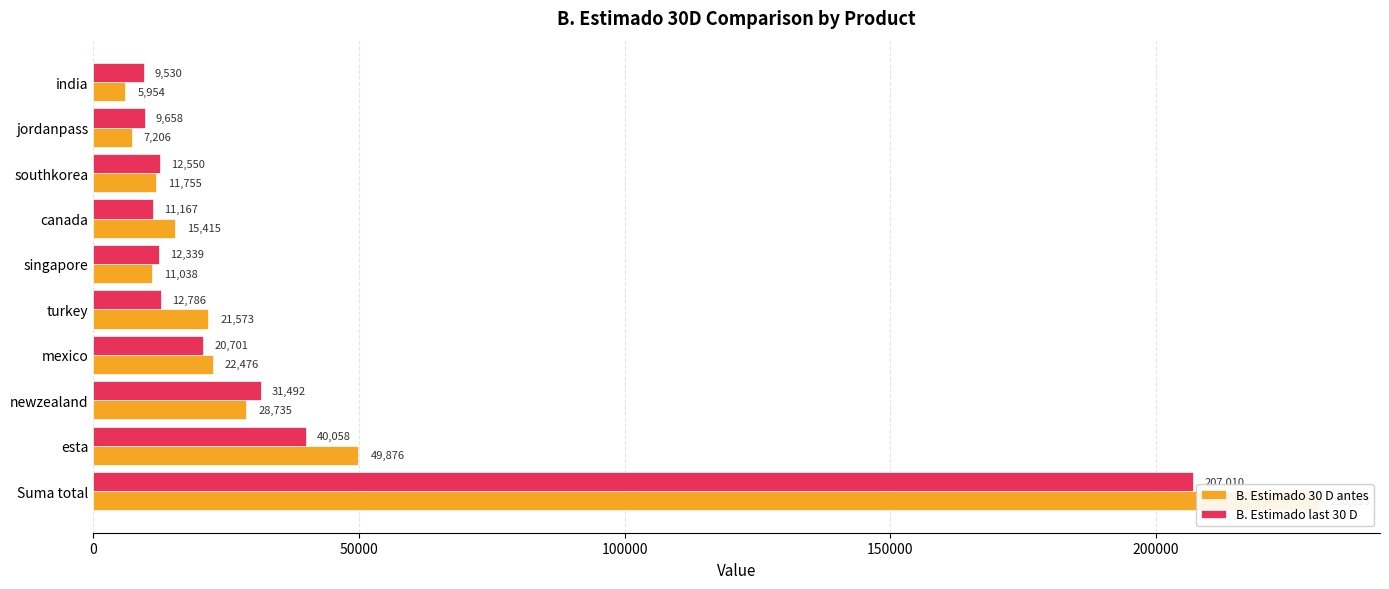

What is the minimum value shown in the chart?

5953.7